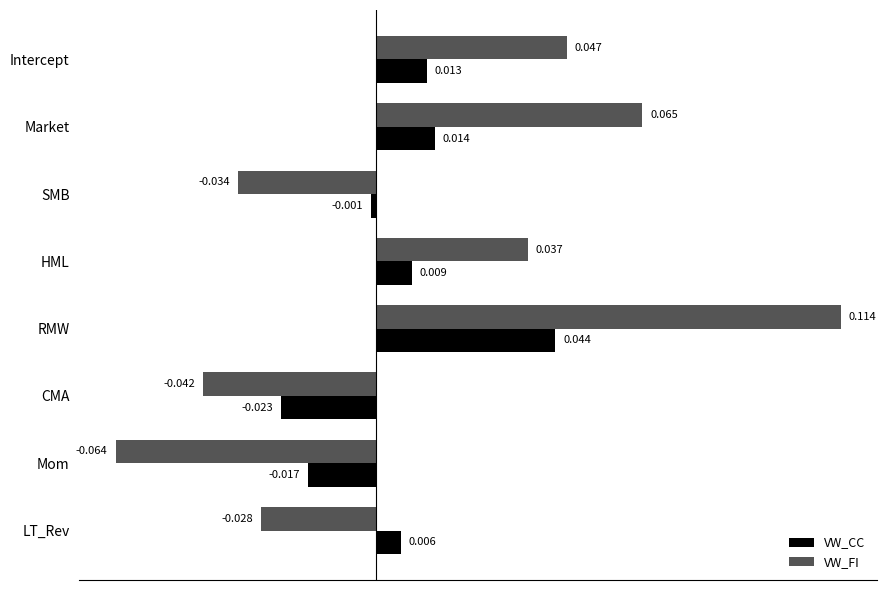

How many values in VW_CC are below zero?

3